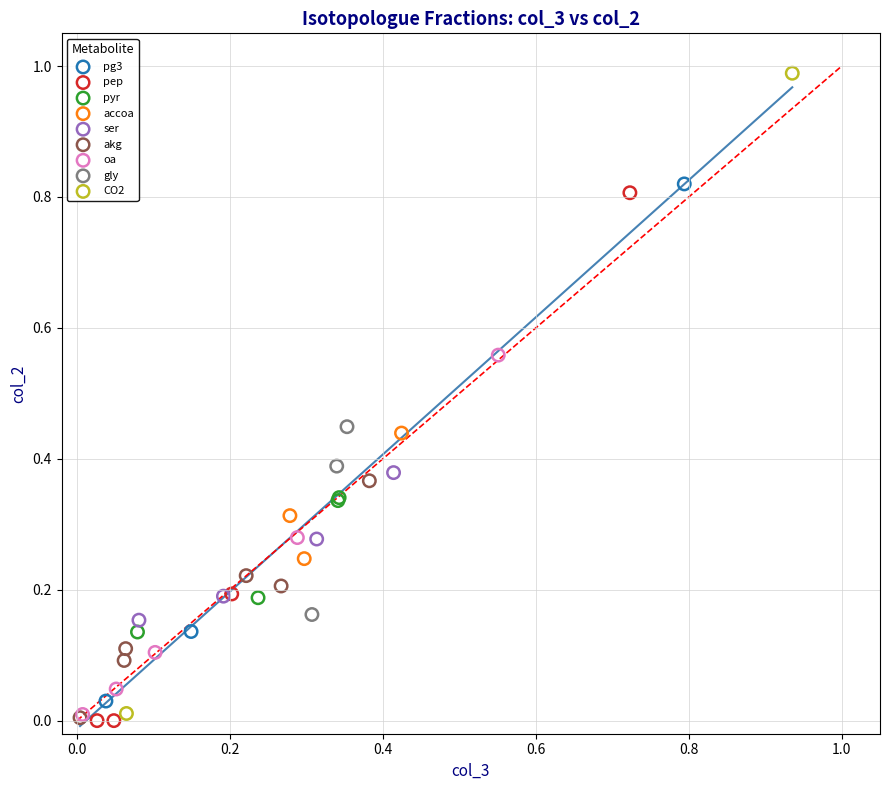

Which series has the largest Y range (max minus min)?

CO2